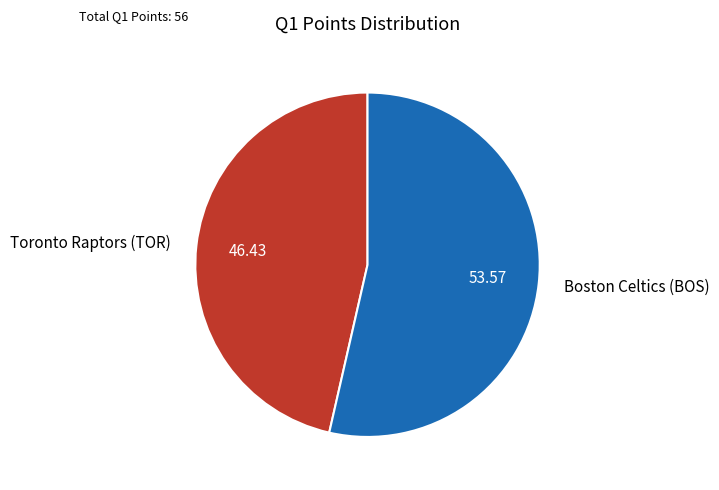

Count the number of slices in the pie.

2